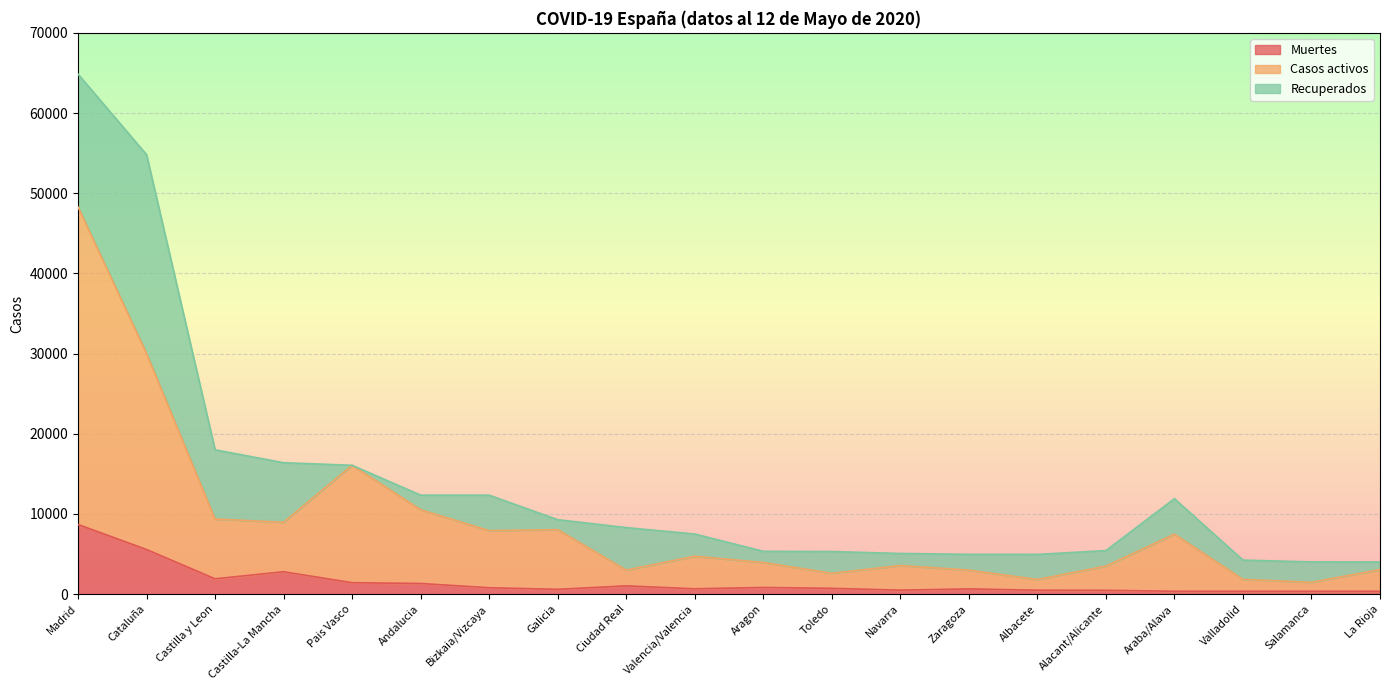

What are all the series names shown in the legend?

Muertes, Casos activos, Recuperados